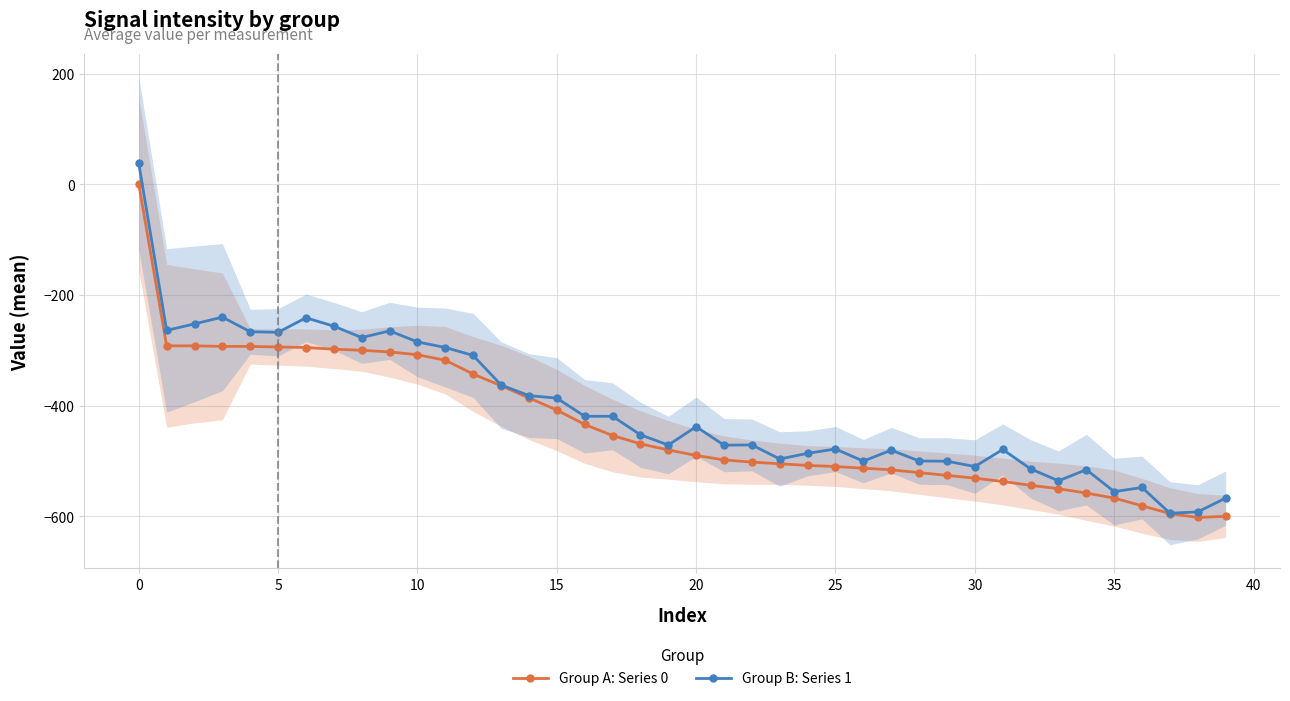

Which has a higher value, 23 or 13?

13